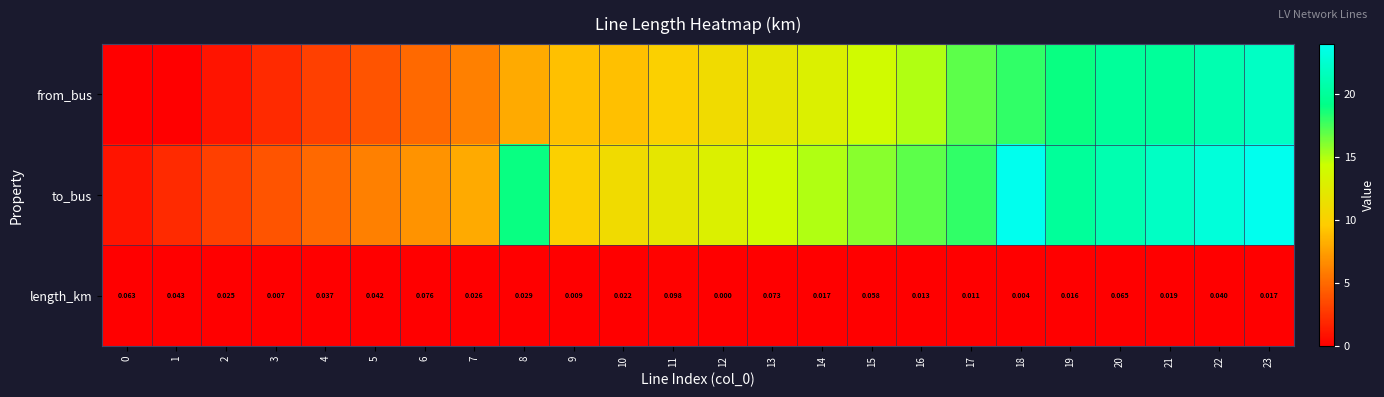

Where does the to_bus series first go above 14?

8